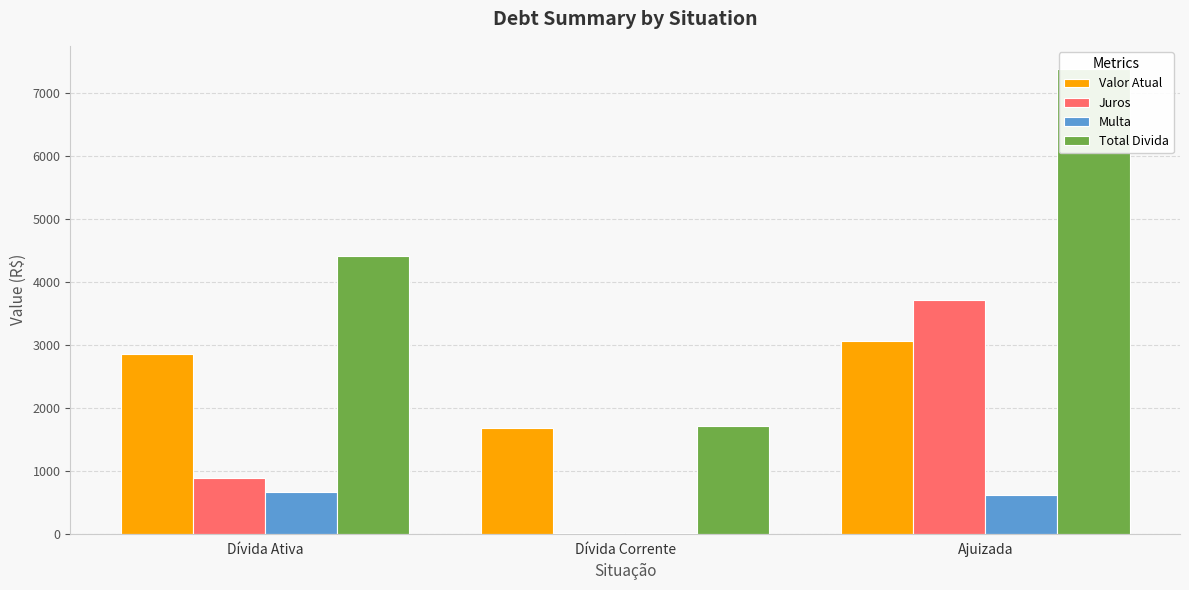

Is it true that Juros equals 3713.0 at Ajuizada?

True